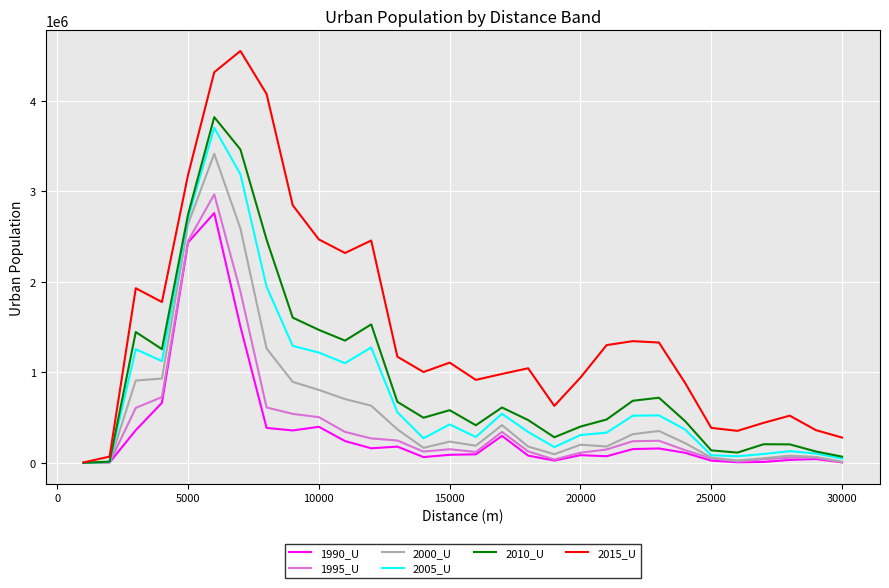

Which series has the largest range (max minus min)?

2015_U